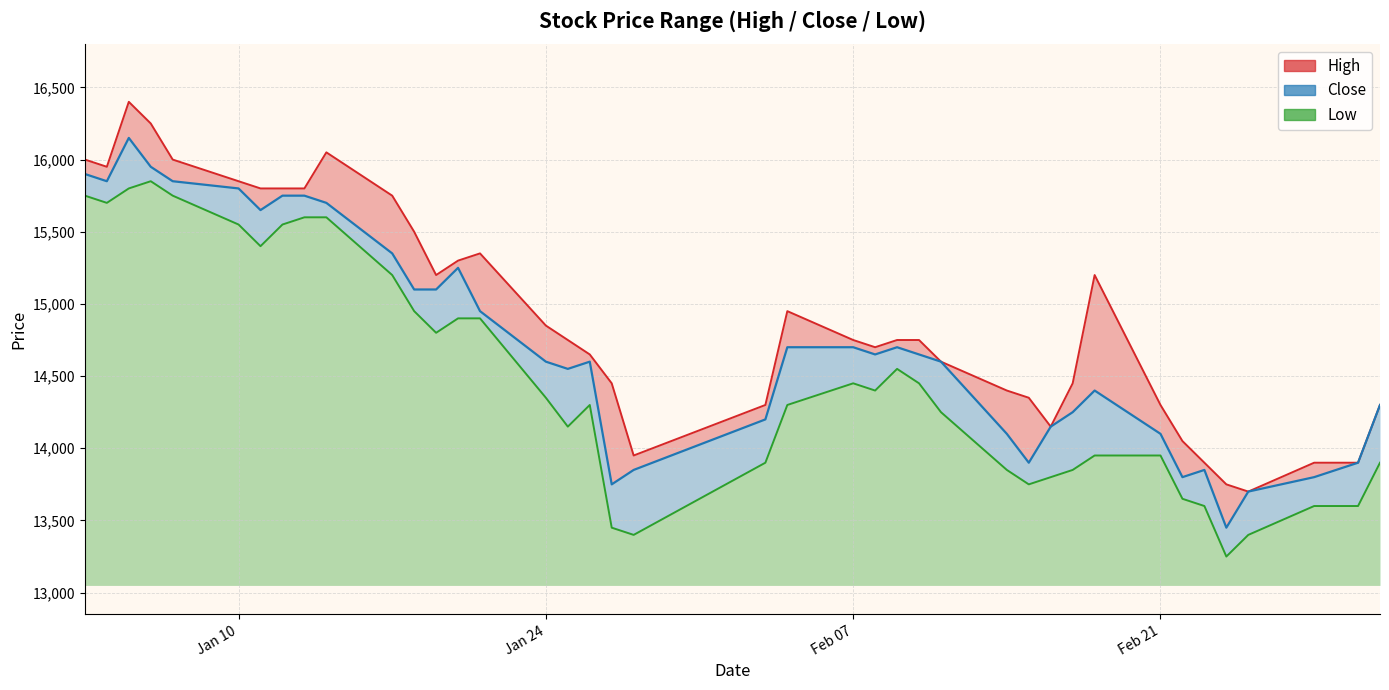

What is the spread (max minus min) of values at 2022-01-26?

350